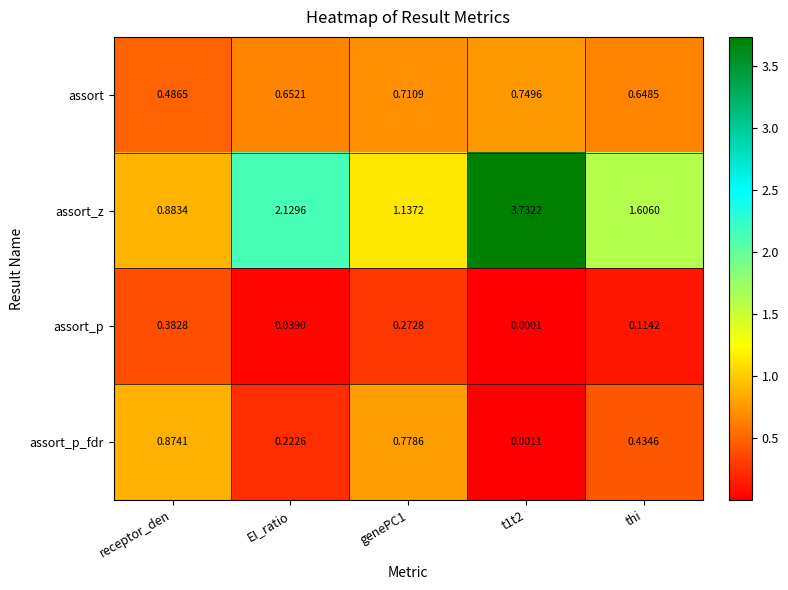

Which series has the widest spread of values?

assort_z